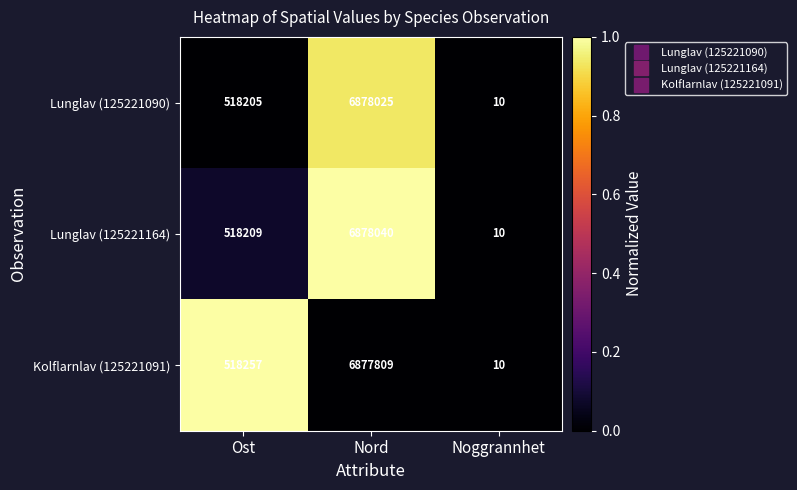

At which category is the sum across all series the highest?

Nord